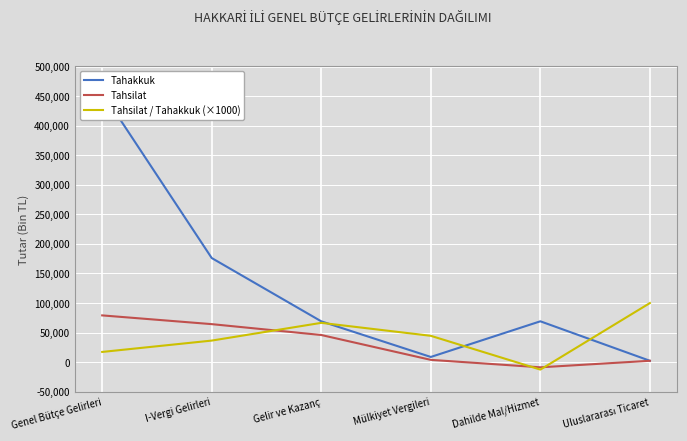

Is it true that Tahsilat / Tahakkuk (×1000) equals 5730 at Genel Bütçe Gelirleri?

False